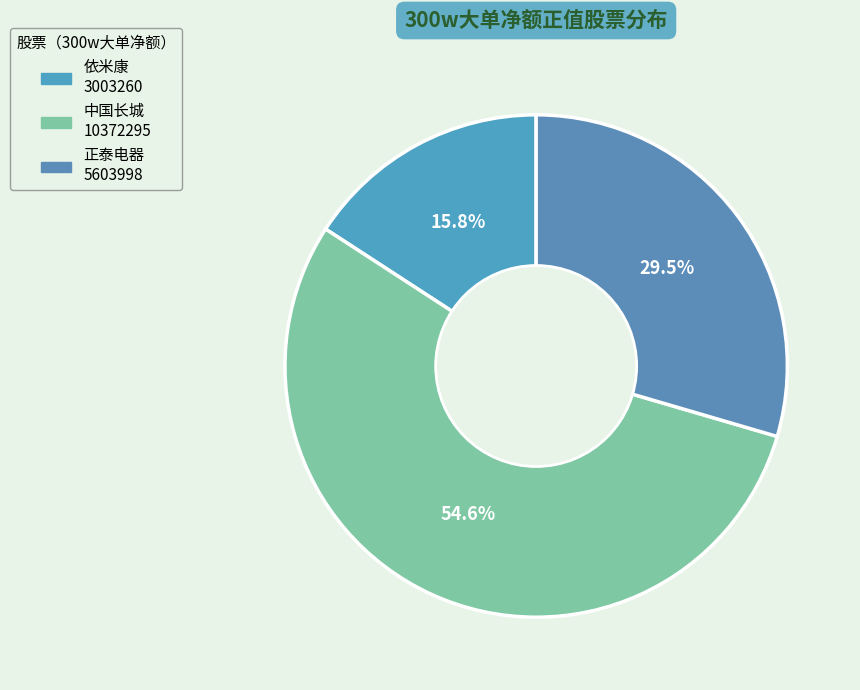

Which category has the biggest portion of the pie?

中国长城